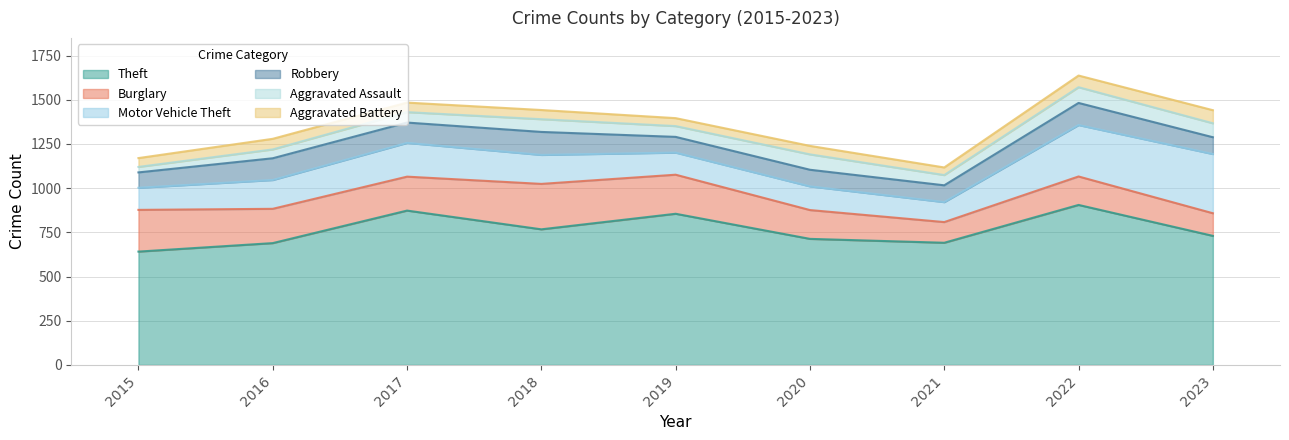

Reading left to right, list all the values displayed in this chart.

Theft: 641	689	873	767	855	713	691	905	730
Burglary: 236	194	192	257	221	163	117	161	128
Motor Vehicle Theft: 125	163	191	164	125	134	113	291	335
Robbery: 87	123	115	130	89	94	95	125	95
Aggravated Assault: 31	50	59	72	61	87	58	89	79
Aggravated Battery: 50	60	54	52	45	48	43	66	74